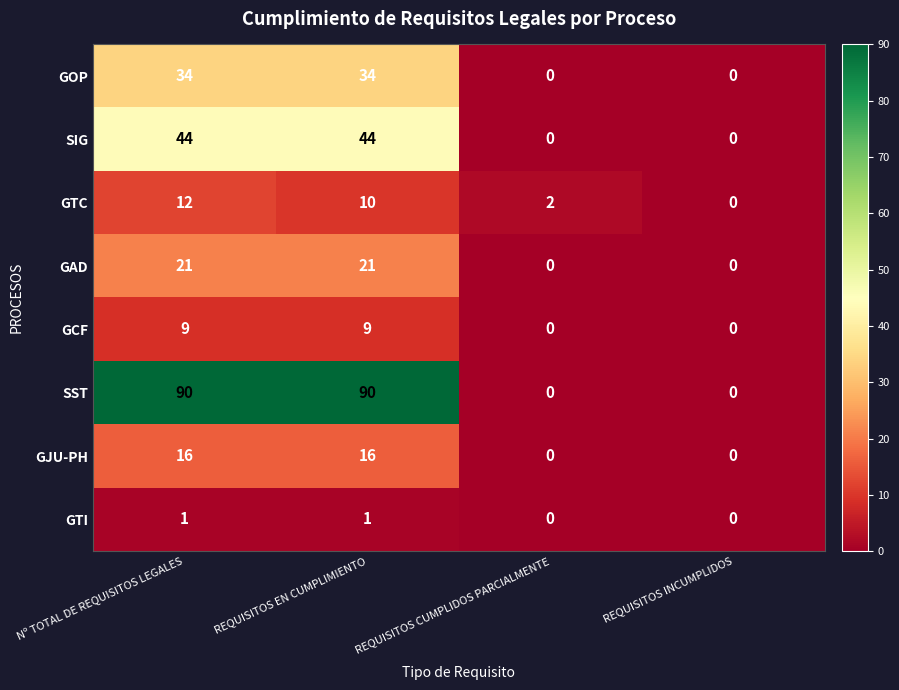

Is it true that SST equals 90 at REQUISITOS EN CUMPLIMIENTO?

True